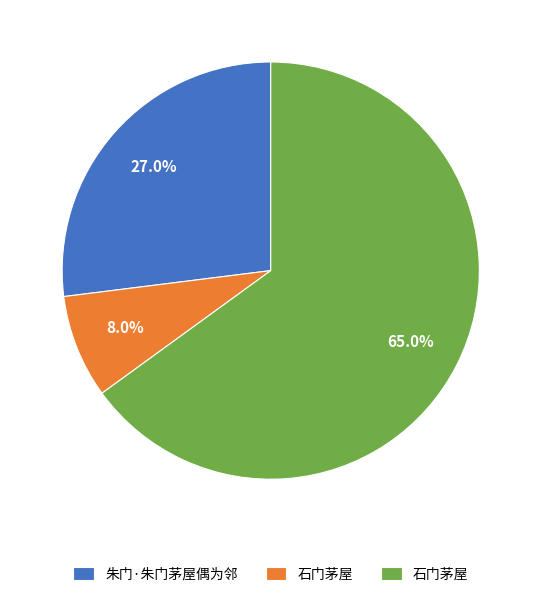

Count the number of slices in the pie.

3